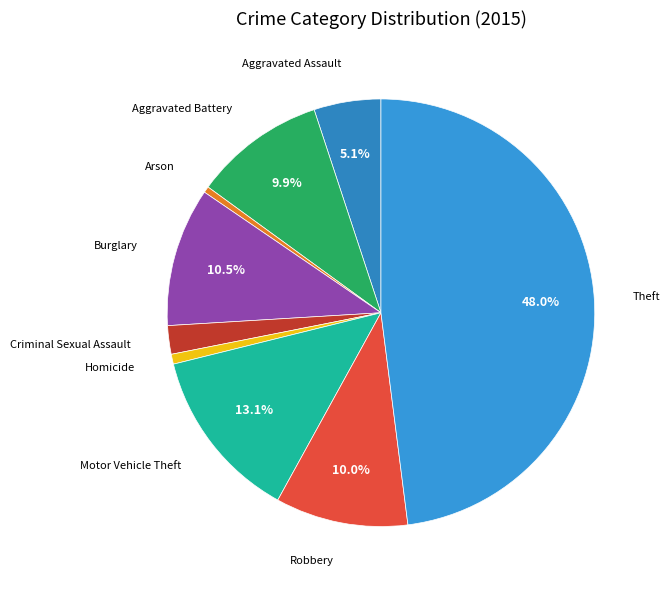

How many slices are in this pie chart?

9